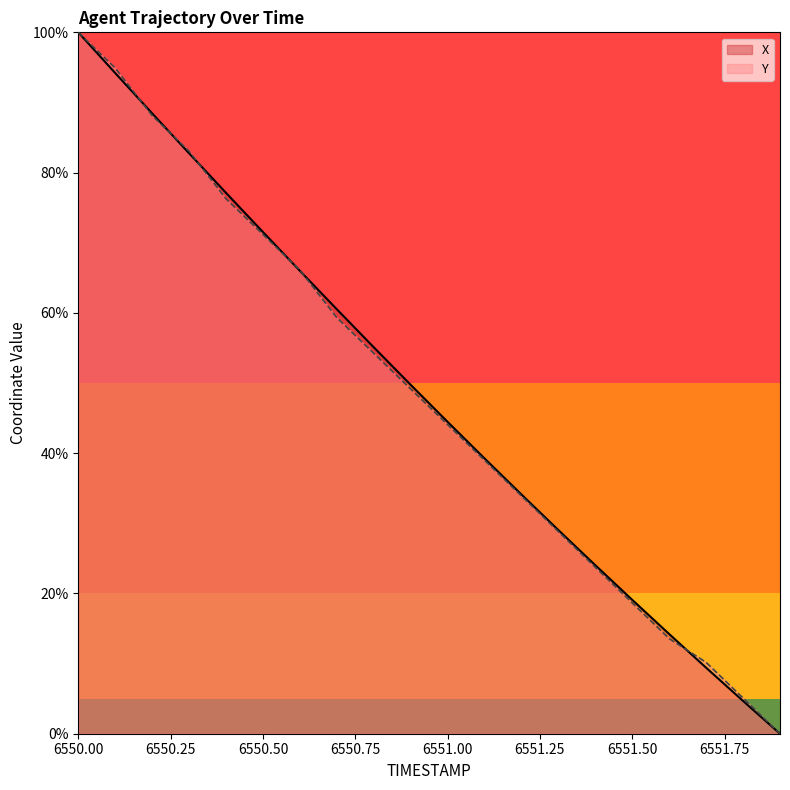

At how many categories does at least one series exceed 73?

5